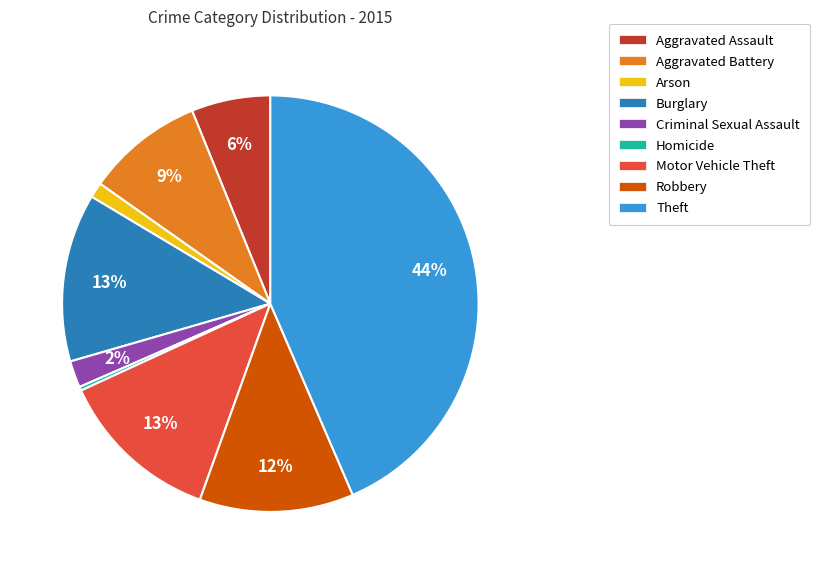

Is it true that Aggravated Battery is 1% of the pie?

False